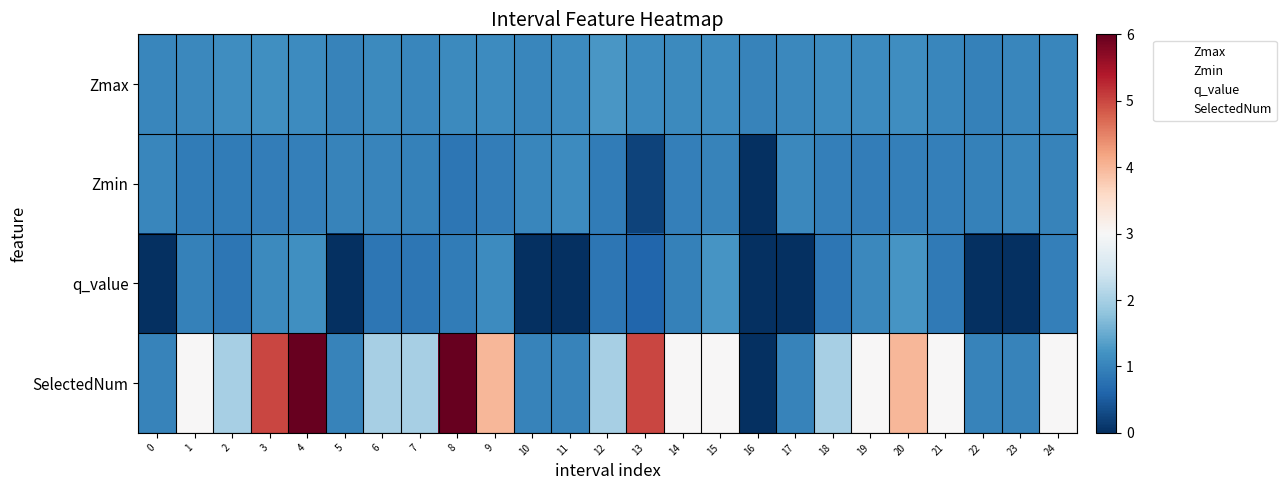

How many distinct data groups are displayed?

4